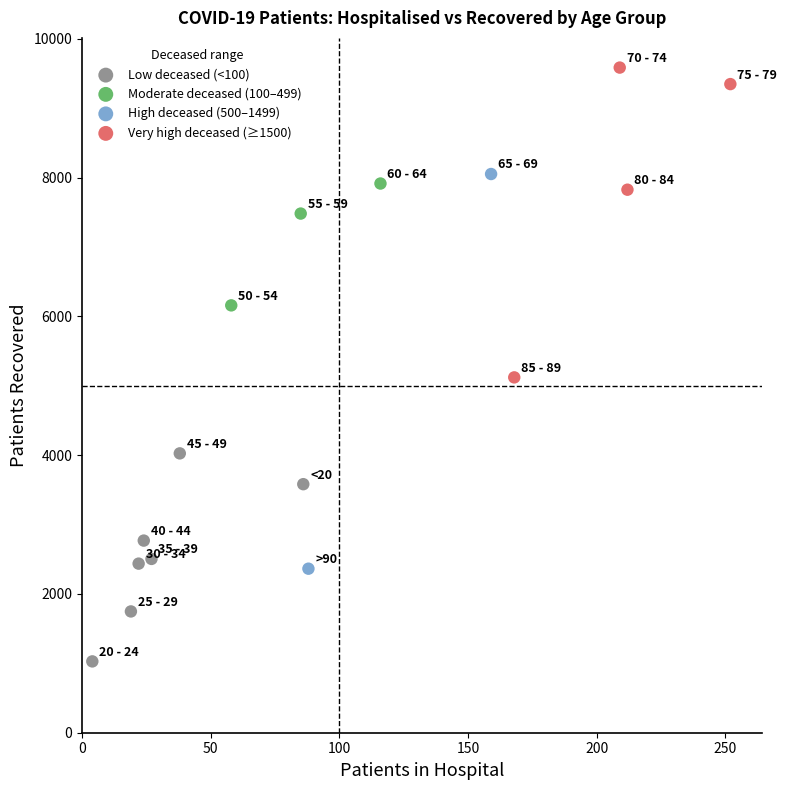

Which series has the largest Y range (max minus min)?

High deceased (500–1499)